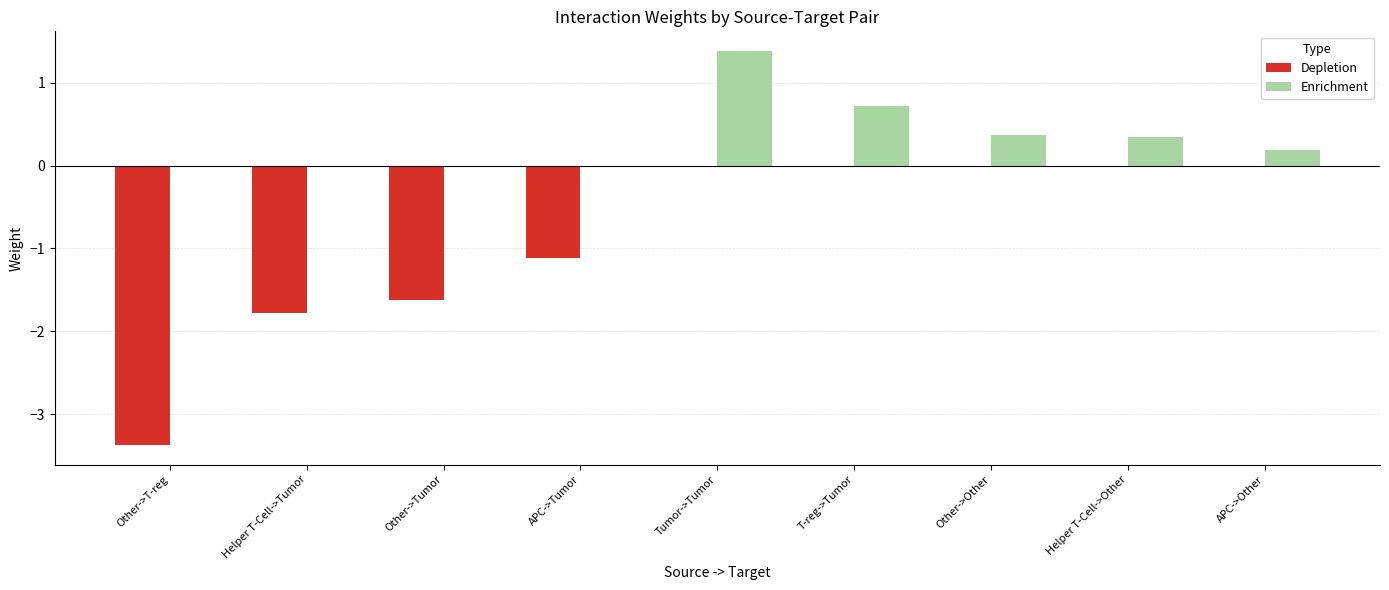

Where is Depletion nearest to the value -1?

APC->Tumor